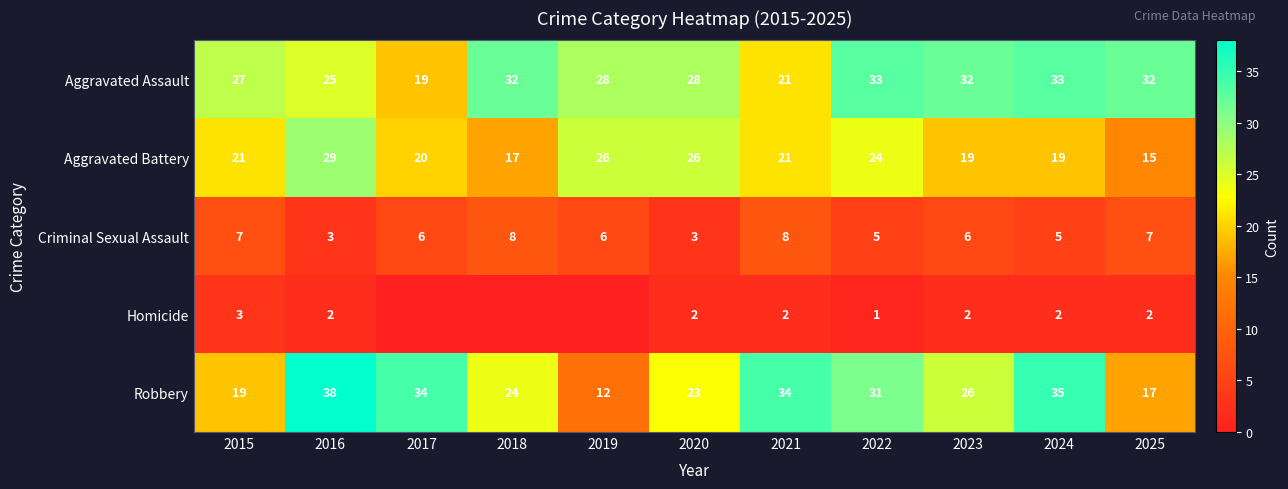

The value of Aggravated Battery at 2018 is 17. True or false?

True